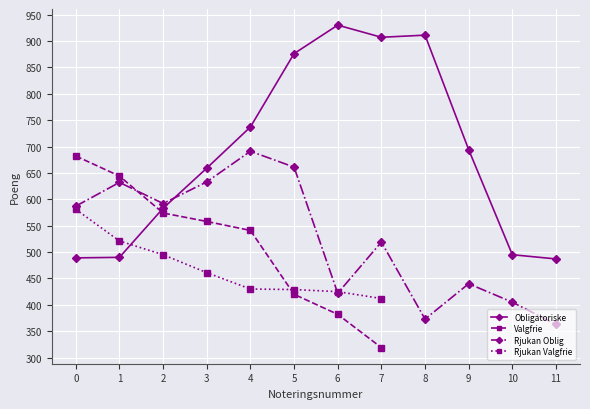

Rank the categories by Rjukan Oblig value from highest to lowest.

4, 5, 3, 1, 2, 0, 7, 9, 6, 10, 8, 11